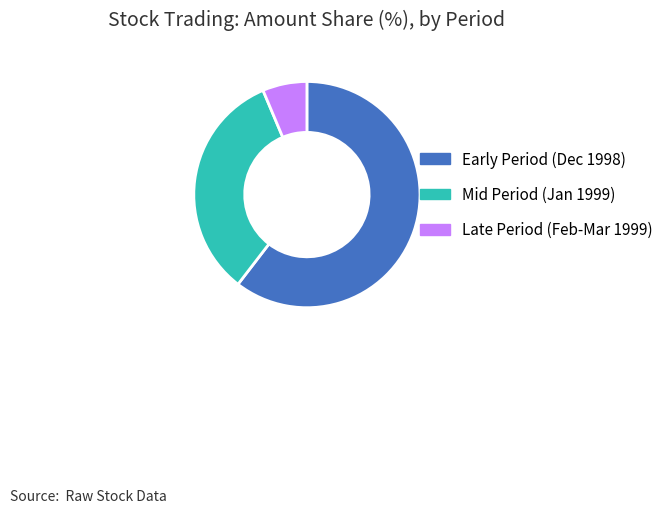

Combined, do Early Period (Dec 1998) and Mid Period (Jan 1999) account for over 50%?

Yes